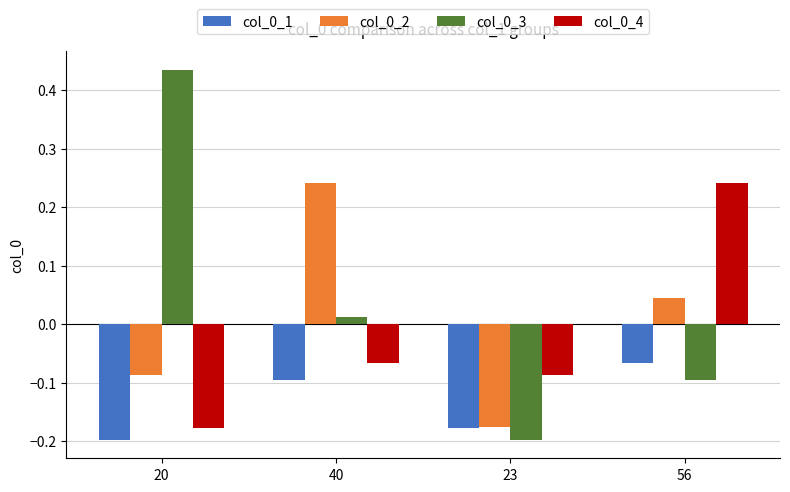

At which label is col_0_1 closest to 0?

56